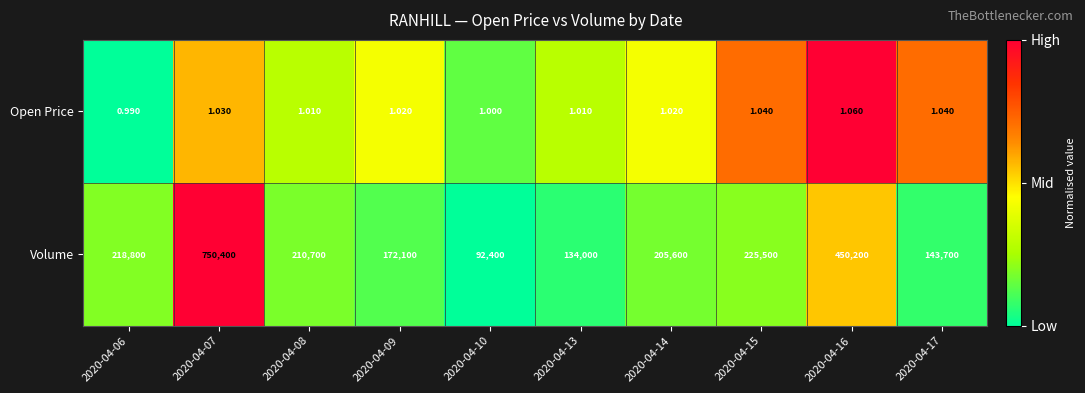

Which series has the largest range (max minus min)?

Volume